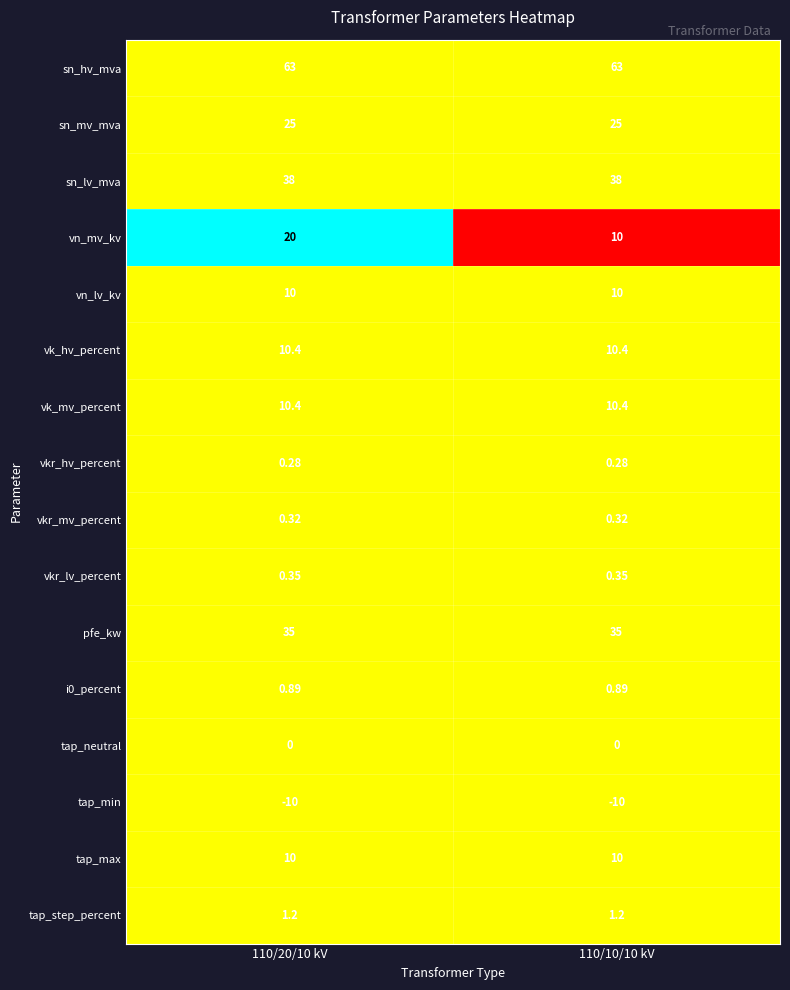

At which category is the sum across all series the highest?

110/20/10 kV